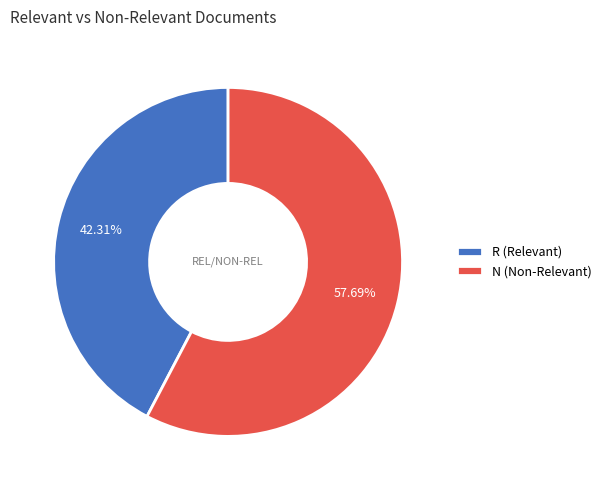

To the nearest percent, what portion does R represent?

42%